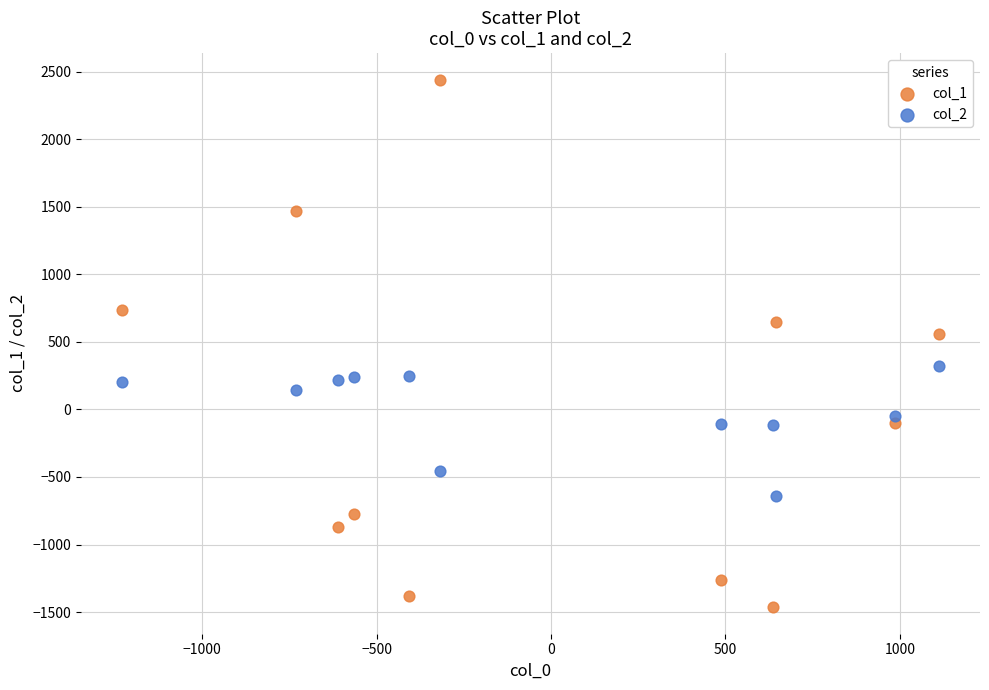

Across all data points, what is the range of Y values (max minus min)?

3904.9